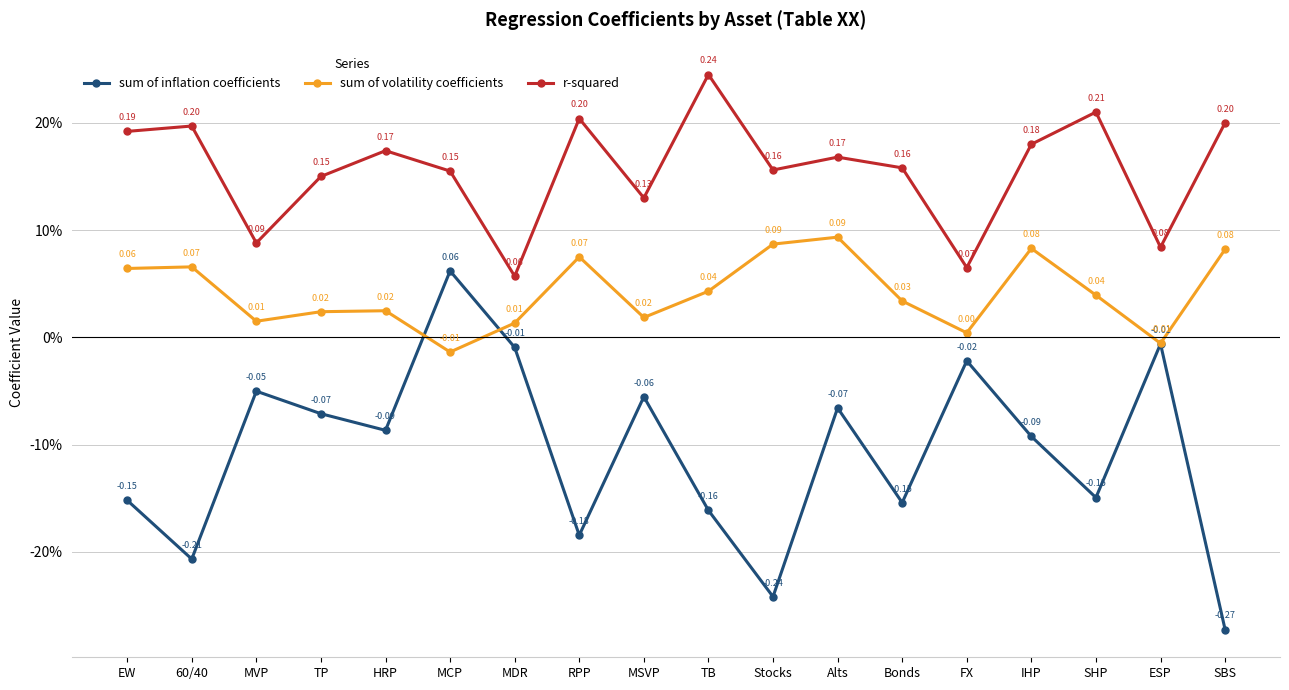

True or false: r-squared and sum of volatility coefficients cross at least once.

False